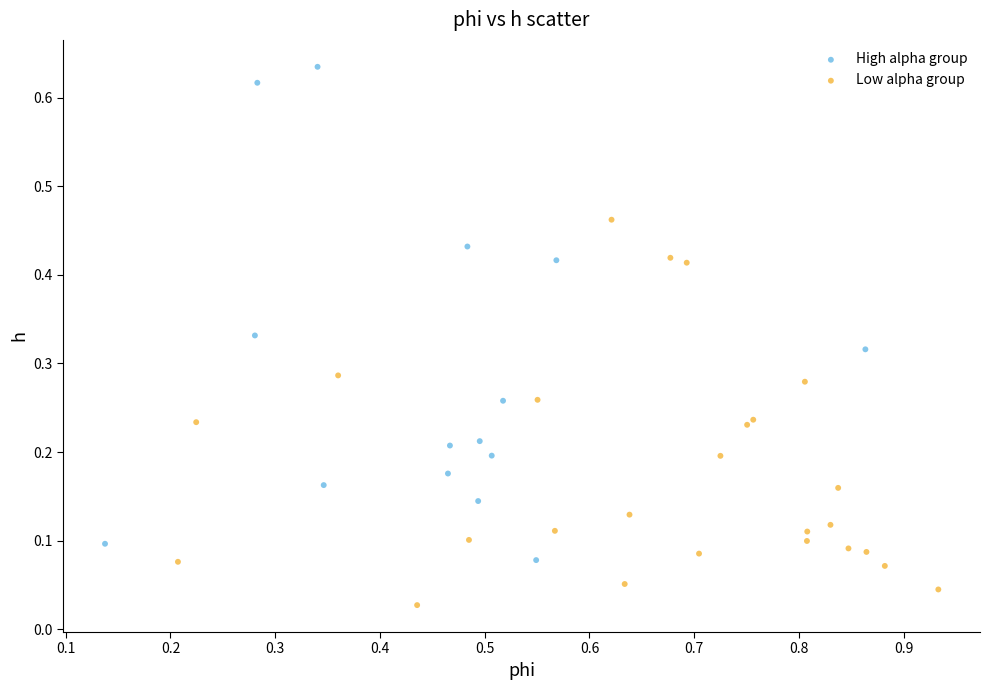

Which series has the widest spread of Y values?

High alpha group